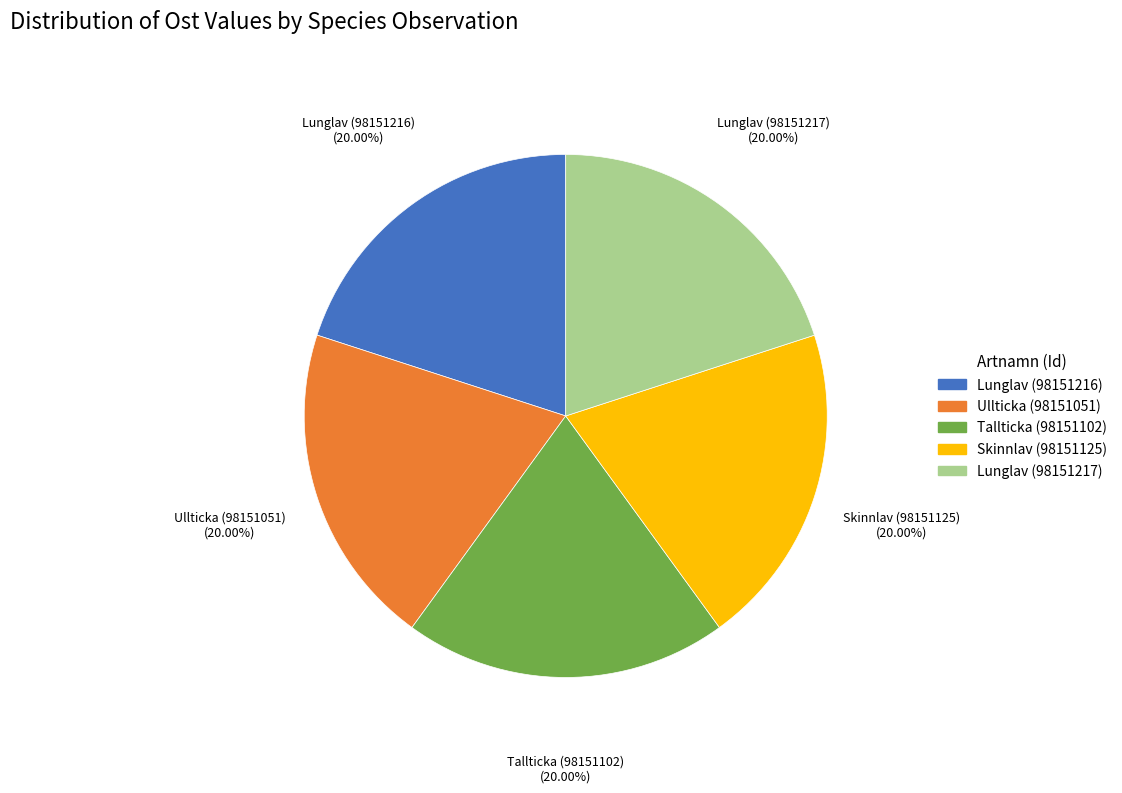

How many slices are in this pie chart?

5